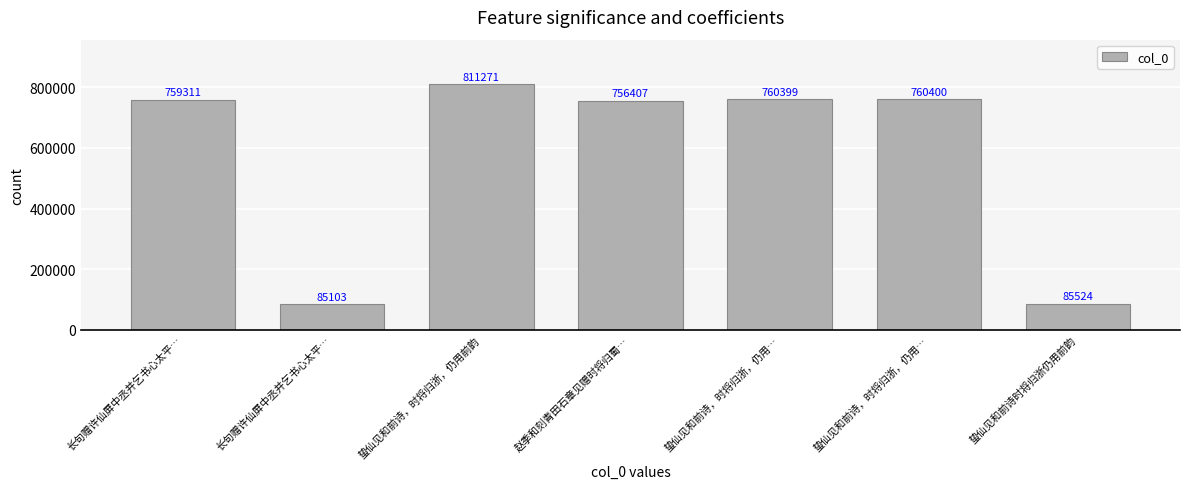

How many values are below 759311?

3